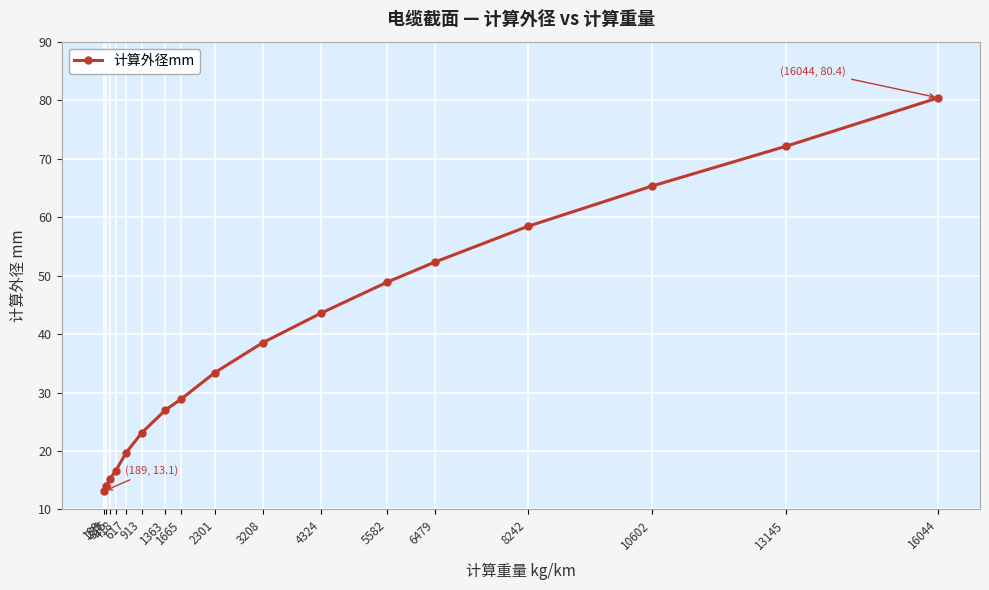

Reading right to left, transcribe all the data shown in this chart.

16044=80.4	13145=72.1	10602=65.3	8242=58.4	6479=52.3	5582=48.9	4324=43.6	3208=38.5	2301=33.4	1665=28.9	1363=27.0	913=23.1	617=19.7	418=16.6	315=15.3	239=14.1	189=13.1